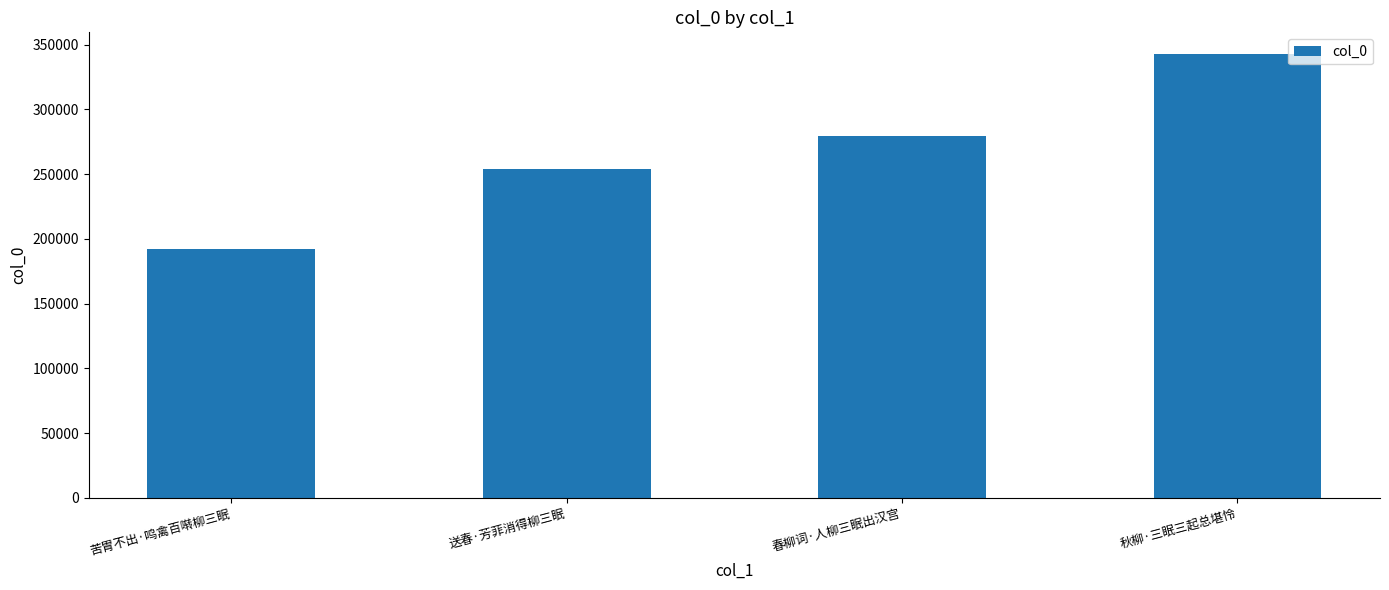

What is the change in value from 送春·芳菲消得柳三眠 to 秋柳·三眠三起总堪怜?

+88417